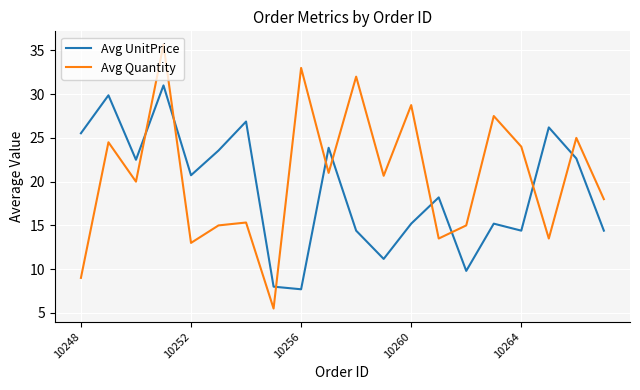

Which series ends up on top after the final intersection of Avg UnitPrice and Avg Quantity?

Avg Quantity